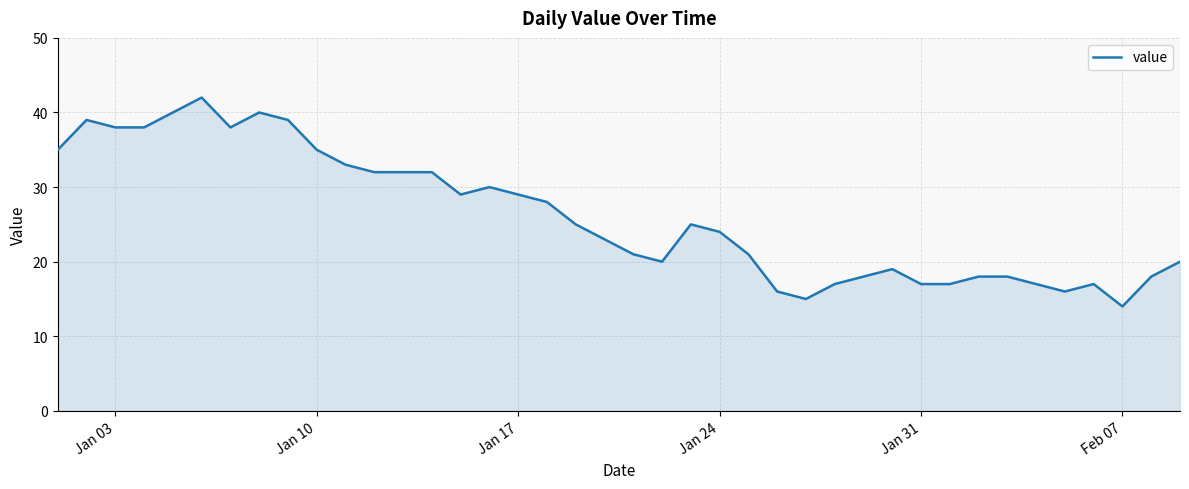

How many lines are shown in the chart?

1